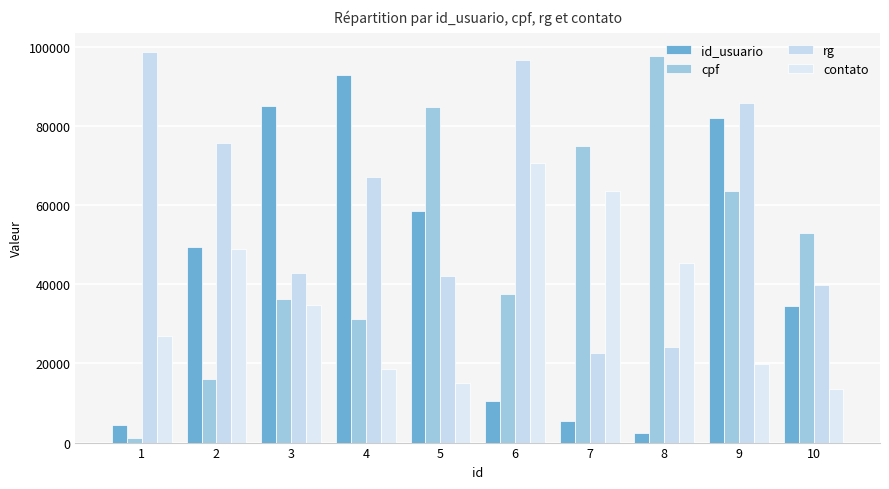

Which series changed the most between 1 and 5?

cpf